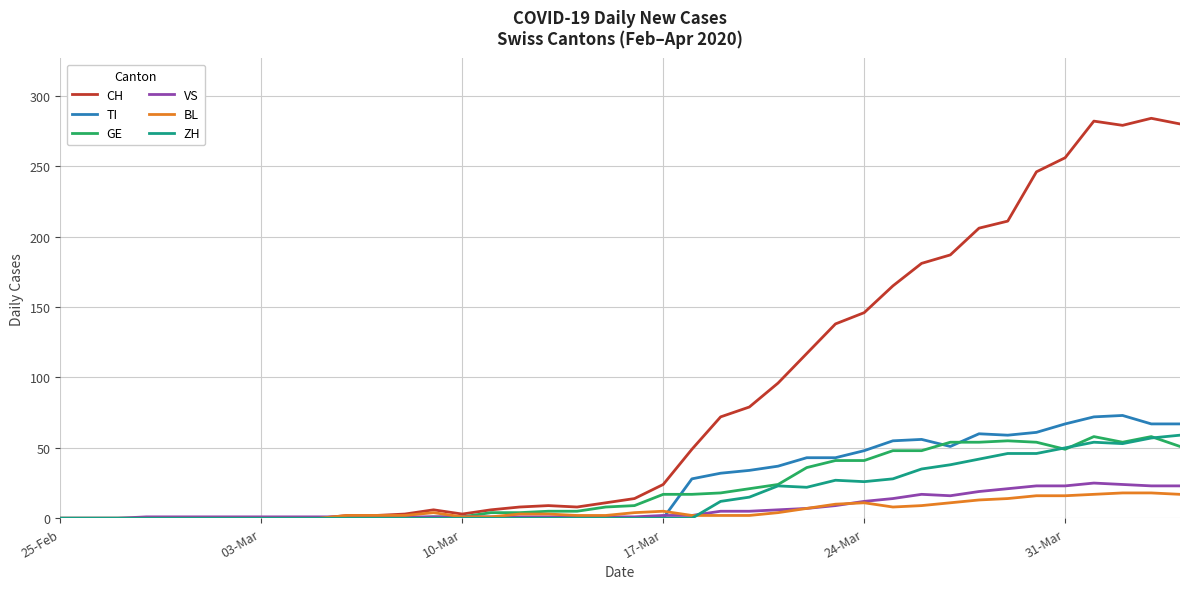

Which series has the widest spread of values?

CH